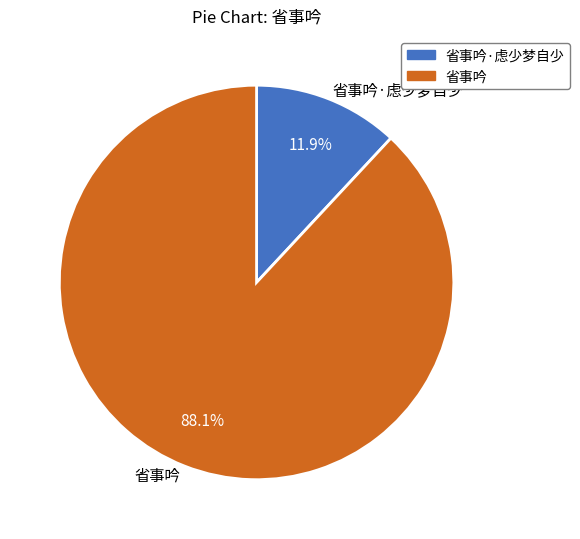

To the nearest percent, what percentage of the pie is 省事吟·虑少梦自少?

12%